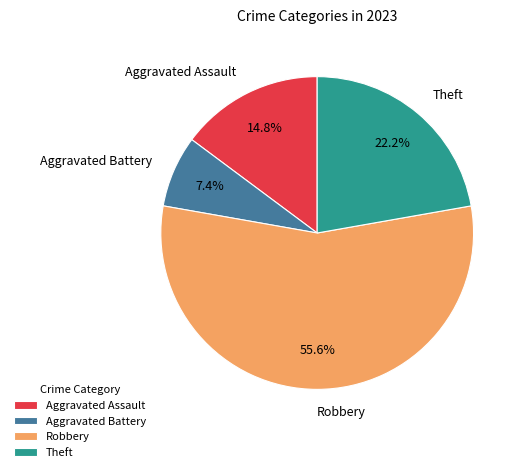

To the nearest percent, what is the average slice percentage?

25%